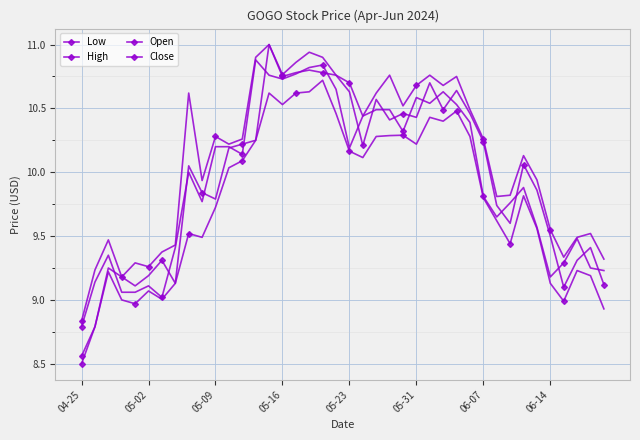

At which category does the chart reach its minimum across all series?

04-25